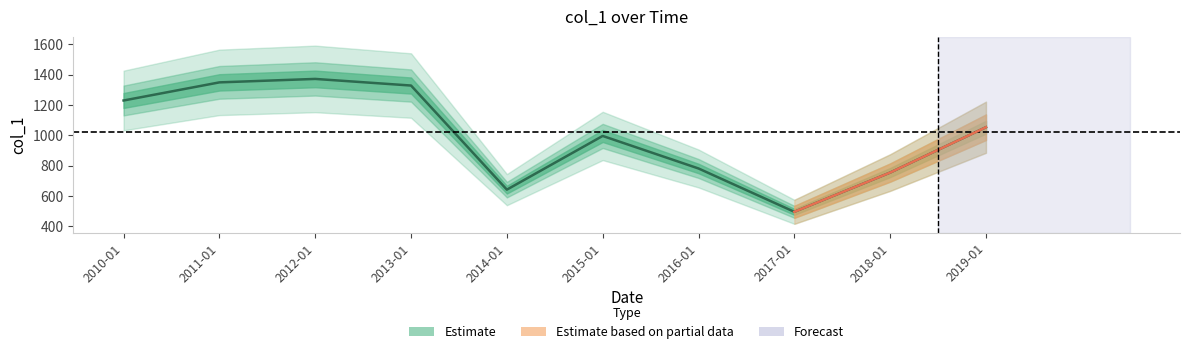

How many lines are shown in the chart?

1